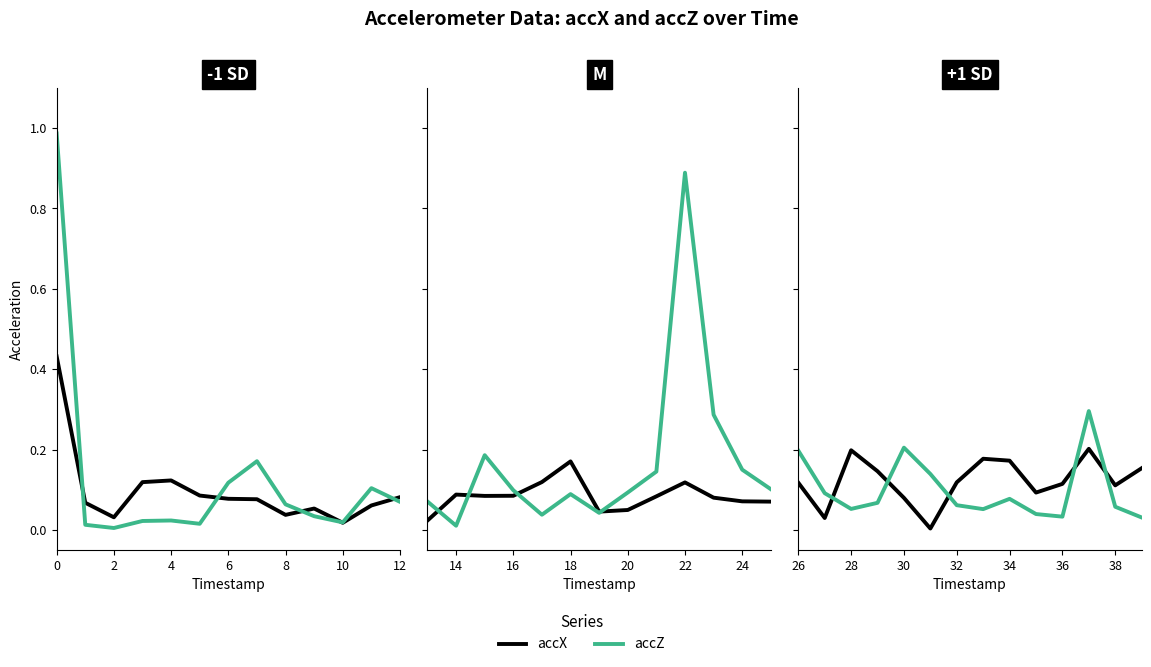

True or false: accX and accZ cross at least once.

True